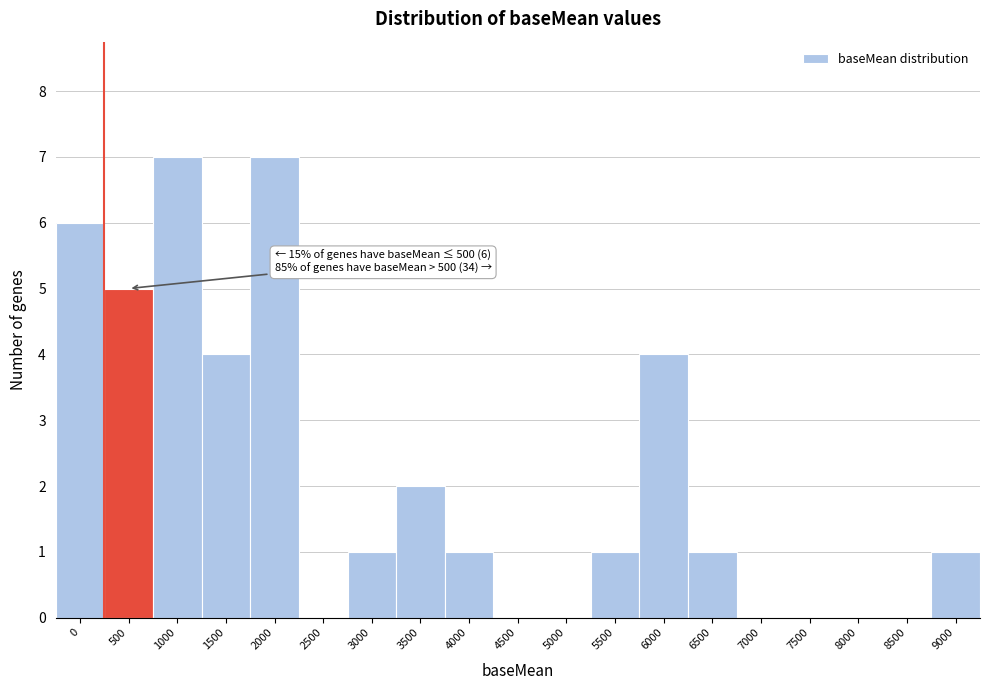

Reading left to right, what are all the values shown in this chart?

0=6	500=5	1000=7	1500=4	2000=7	2500=0	3000=1	3500=2	4000=1	4500=0	5000=0	5500=1	6000=4	6500=1	7000=0	7500=0	8000=0	8500=0	9000=1